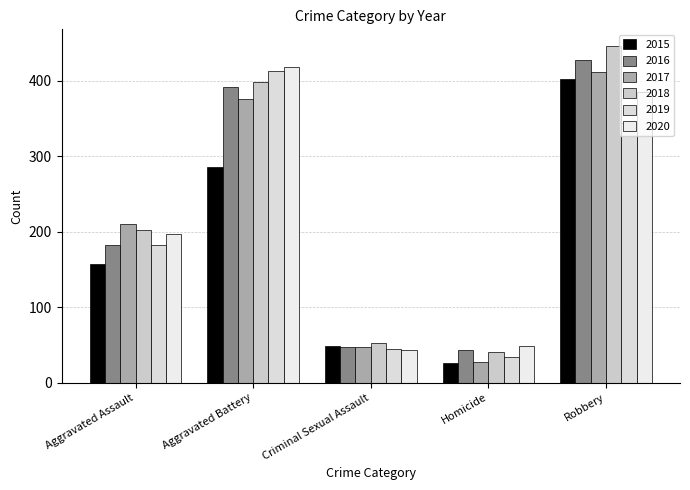

Is it true that 2015 equals 166 at Aggravated Battery?

False